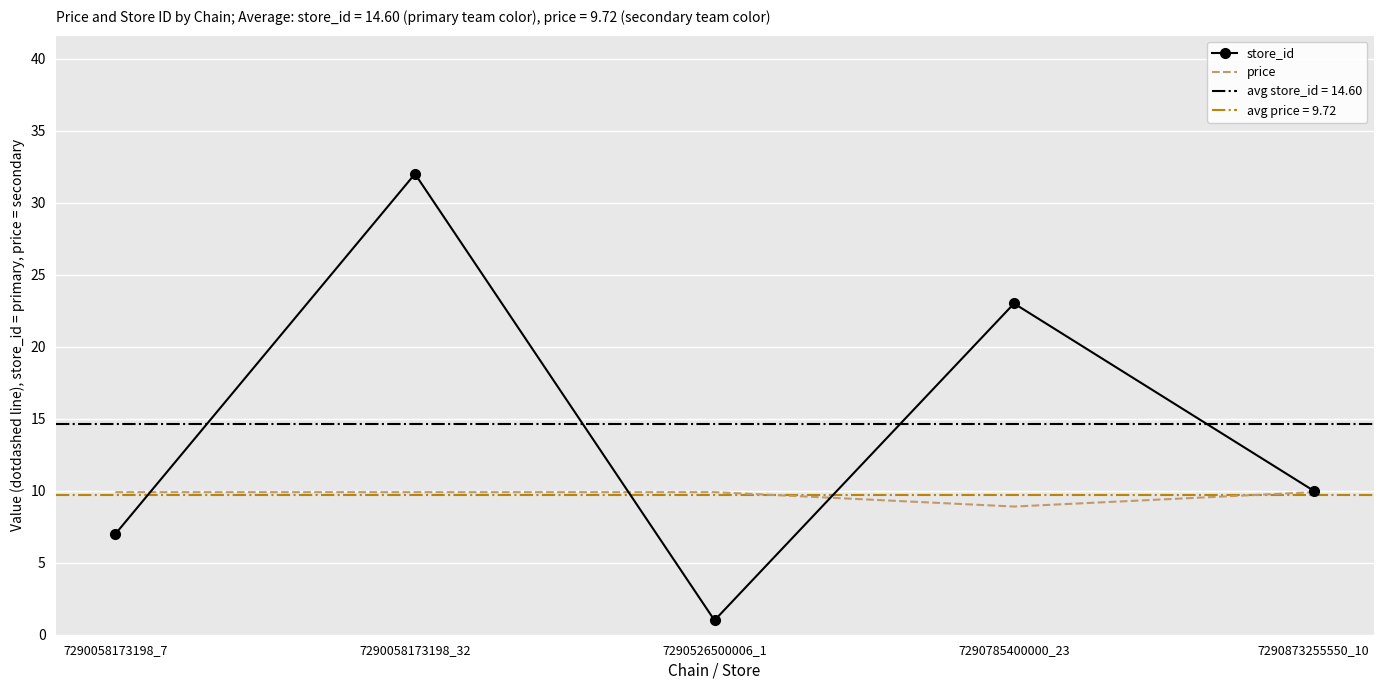

How many interior local peaks does the store_id series have?

2